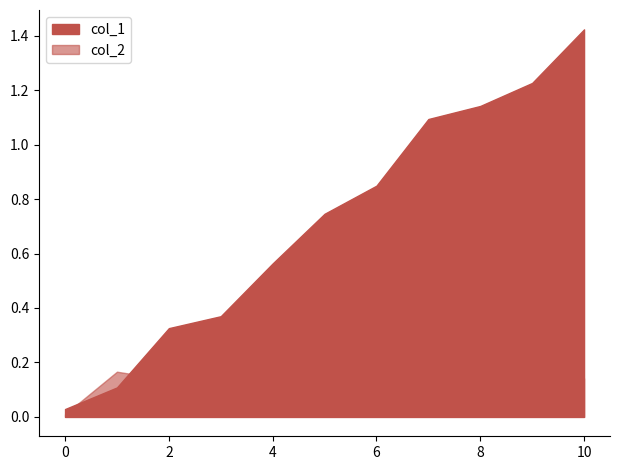

Between 1 and 6, which series saw the biggest shift?

col_1